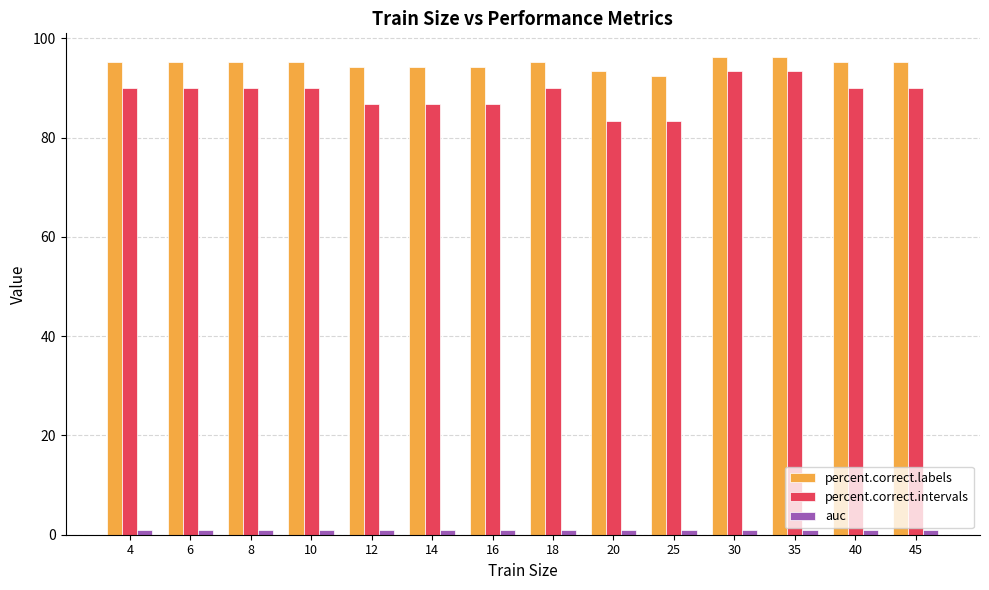

How many categories are shown in the chart?

14